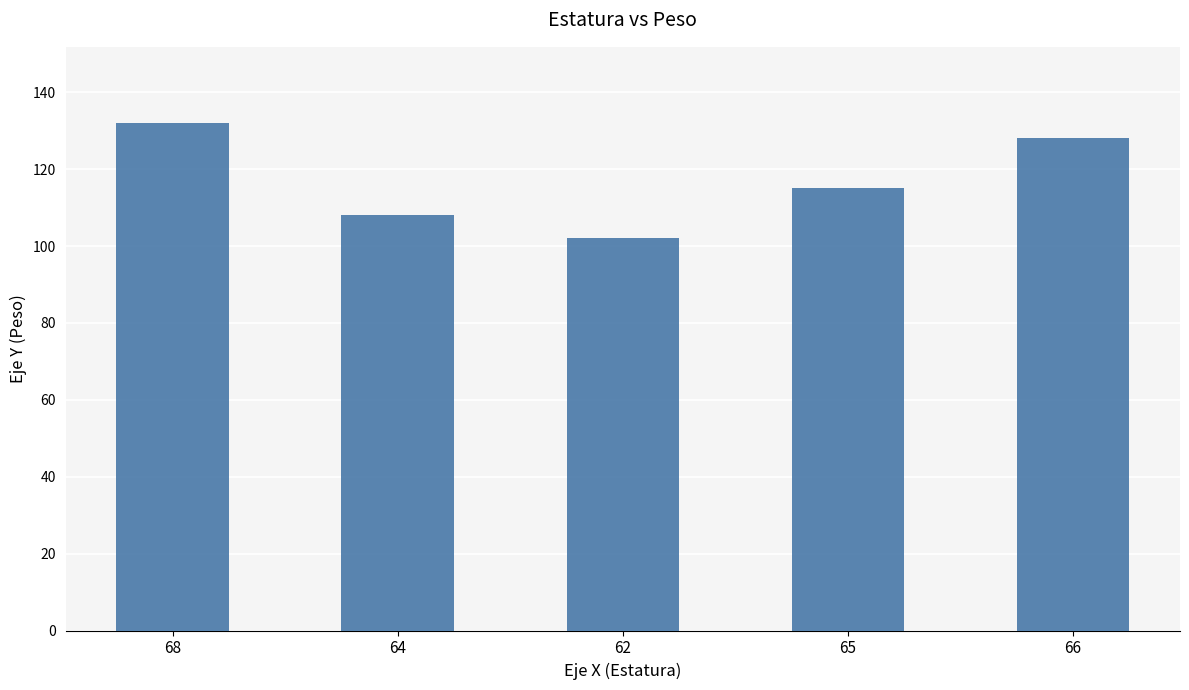

Approximately how many times larger is the value at 66 compared to 62?

1.3